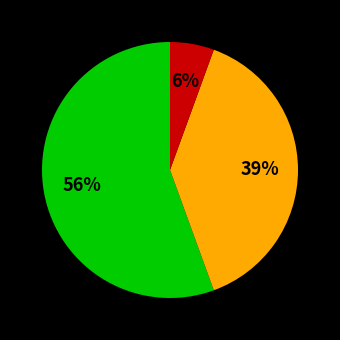

To the nearest percent, what is the difference between the largest and smallest slice percentages?

50%